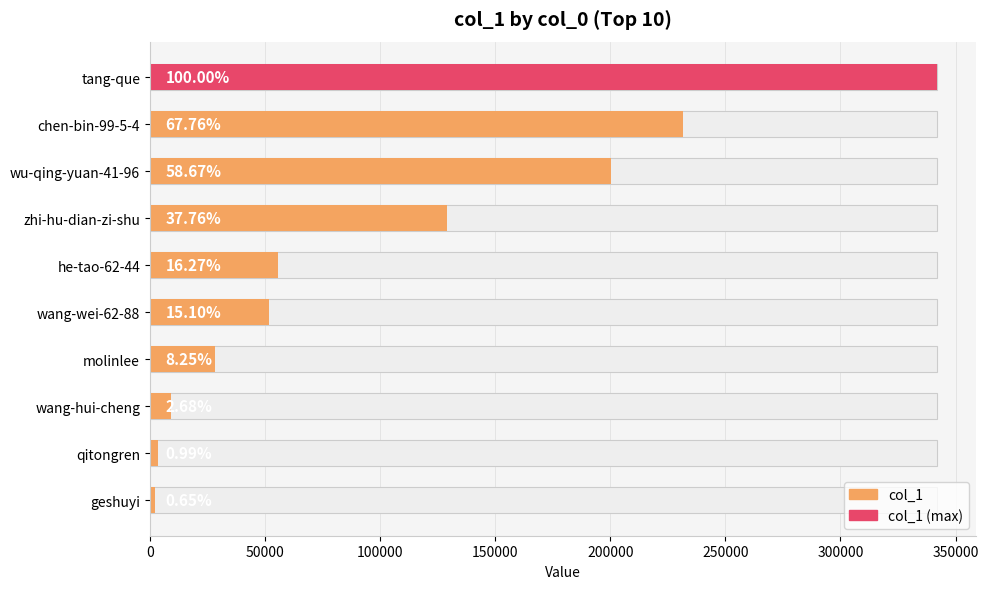

Reading left to right, list all the values displayed in this chart.

341735	231543	200513	129039	55609	51610	28200	9173	3379	2233